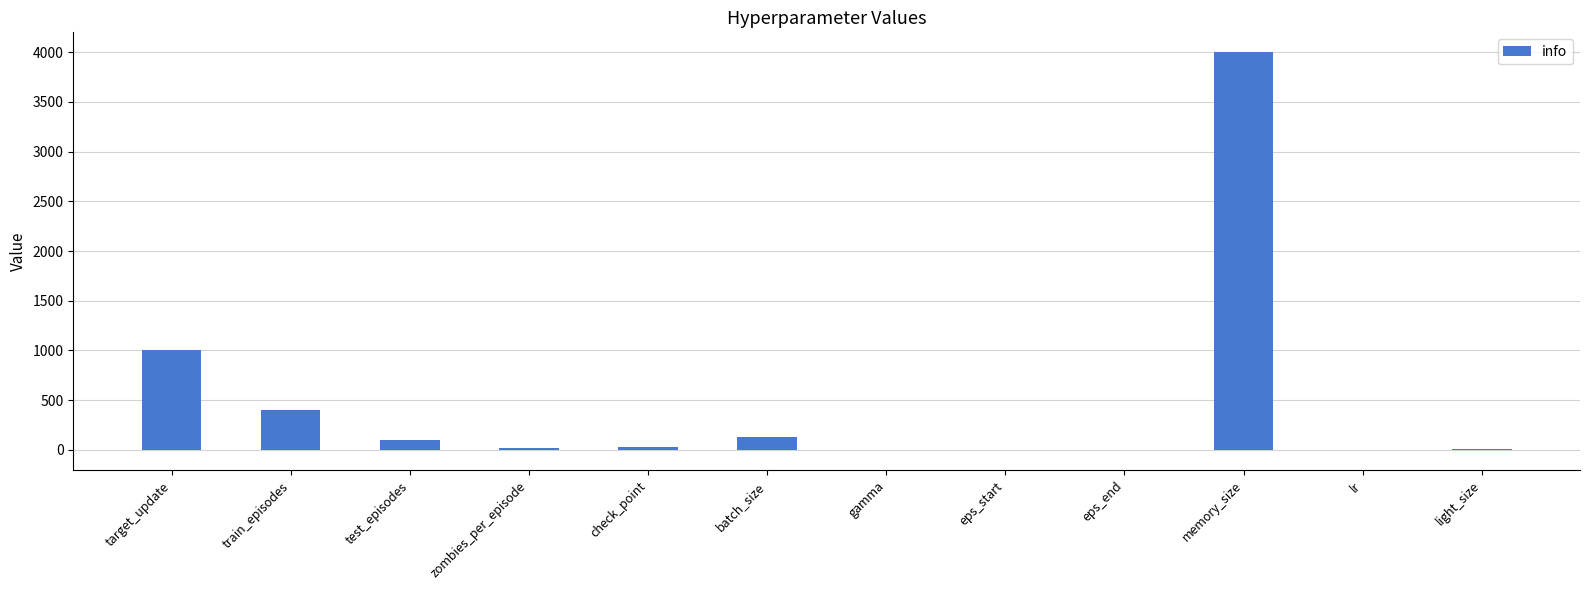

Which category has the highest value across all series?

memory_size